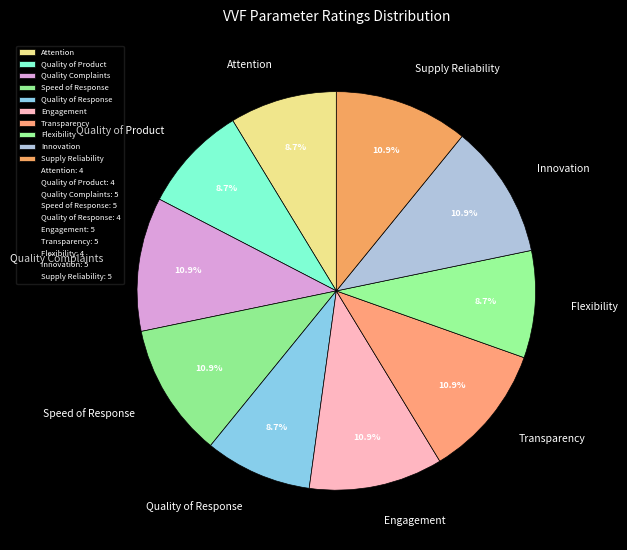

Which has a higher value, Quality of Response or Engagement?

Engagement